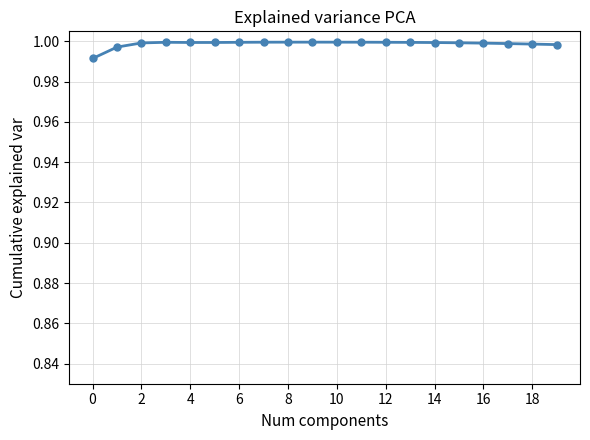

What is the sum of all values?

20.0